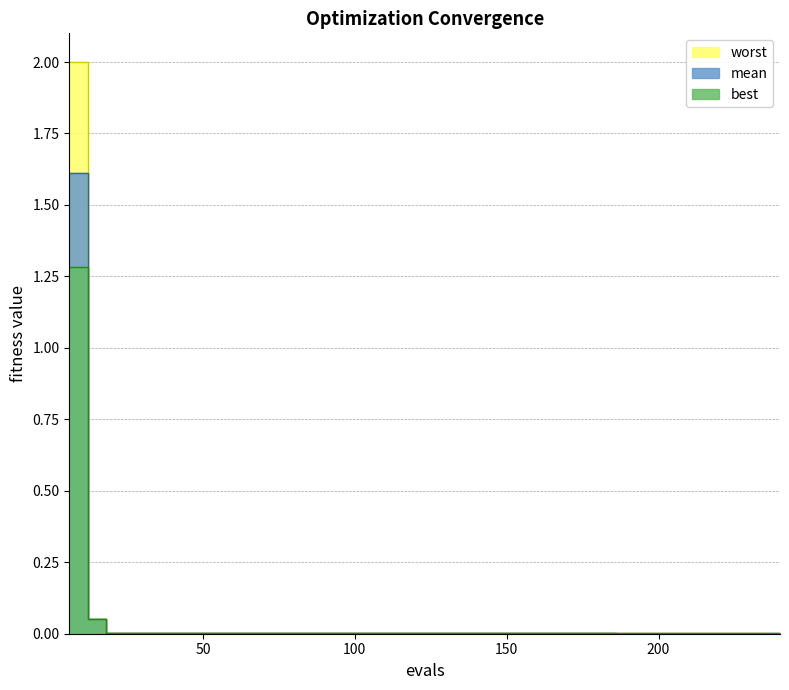

Reading right to left, list all the values displayed in this chart.

mean: 240=0.0	234=0.0	228=0.0	210=0.0	204=0.0	198=0.0	192=0.0	186=0.0	120=0.0	114=0.0	108=0.0	102=0.0	96=0.0	90=0.0	84=0.0	78=0.0	72=0.0	66=0.0	60=0.0	54=0.0	48=0.0	42=0.0	36=0.0	30=0.0	24=0.0	18=0.0	12=0.1	6=1.6
best: 240=0.0	234=0.0	228=0.0	210=0.0	204=0.0	198=0.0	192=0.0	186=0.0	120=0.0	114=0.0	108=0.0	102=0.0	96=0.0	90=0.0	84=0.0	78=0.0	72=0.0	66=0.0	60=0.0	54=0.0	48=0.0	42=0.0	36=0.0	30=0.0	24=0.0	18=0.0	12=0.0	6=1.3
worst: 240=0.0	234=0.0	228=0.0	210=0.0	204=0.0	198=0.0	192=0.0	186=0.0	120=0.0	114=0.0	108=0.0	102=0.0	96=0.0	90=0.0	84=0.0	78=0.0	72=0.0	66=0.0	60=0.0	54=0.0	48=0.0	42=0.0	36=0.0	30=0.0	24=0.0	18=0.0	12=0.1	6=2.0